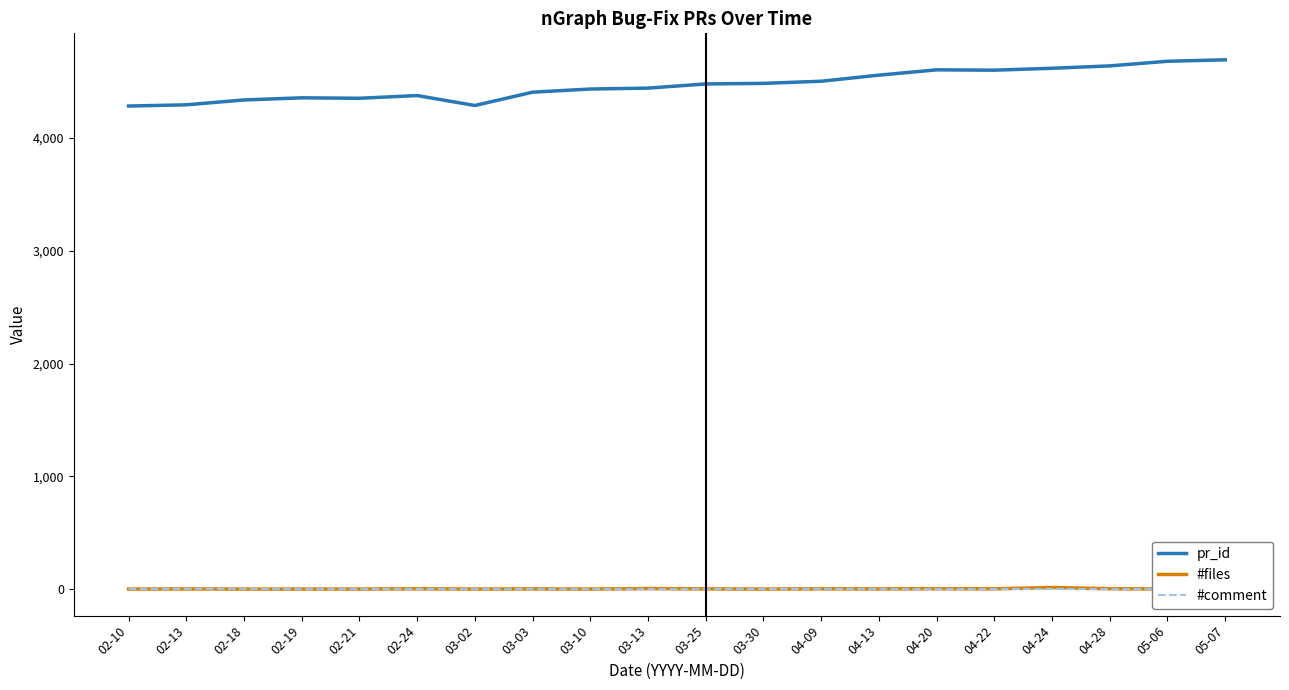

How many intersections are there between #files and #comment?

1